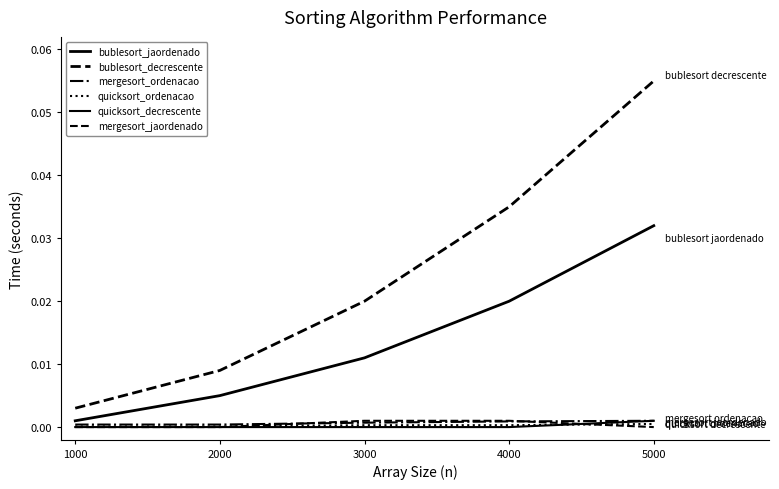

How many lines are shown in the chart?

6